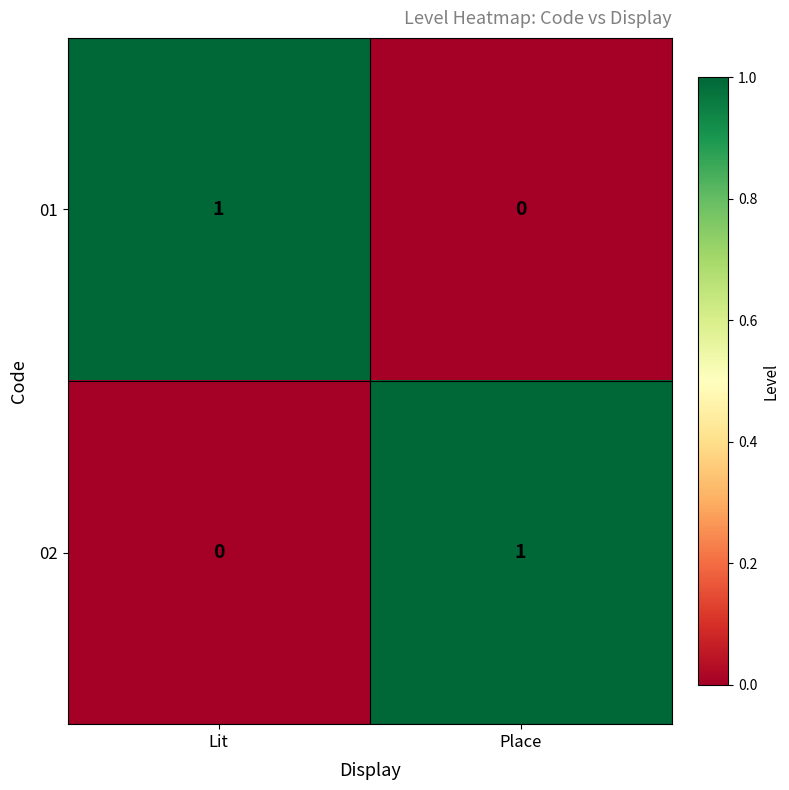

True or false: 01 has a value of 0 at Lit.

False